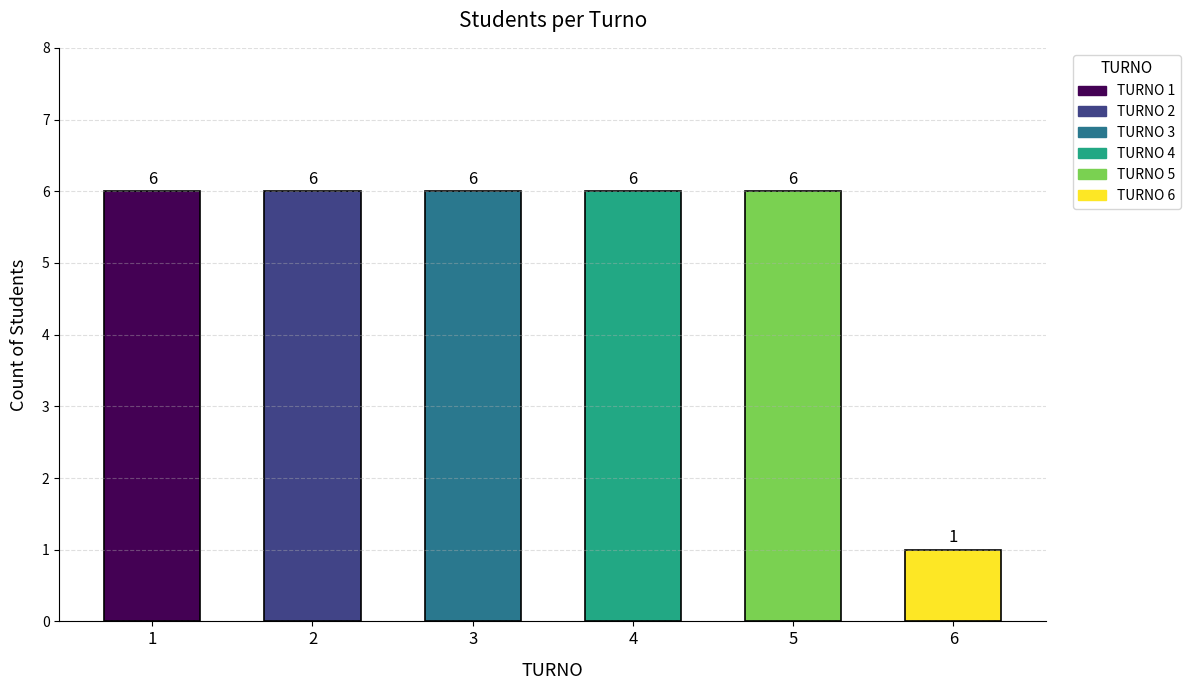

Approximately how many times larger is the value at 5 compared to 3?

1.0